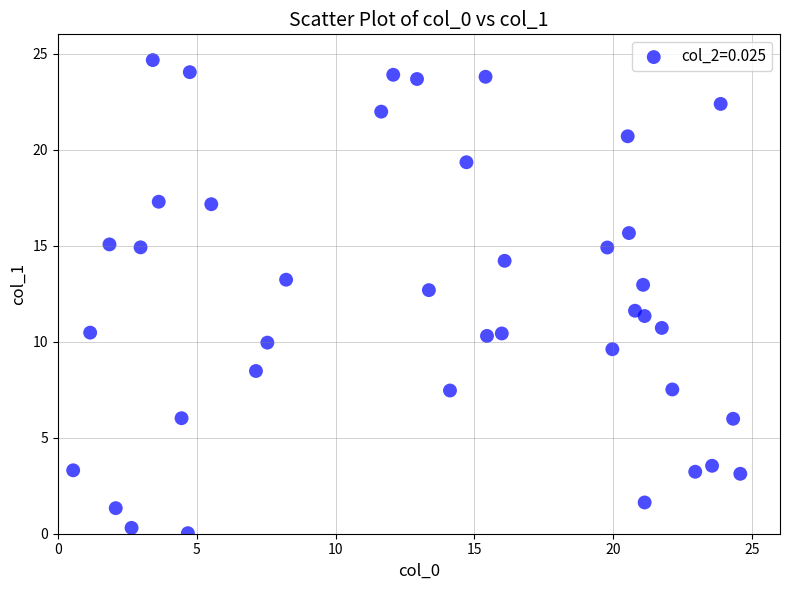

What is the range of X values (max minus min)?

24.0